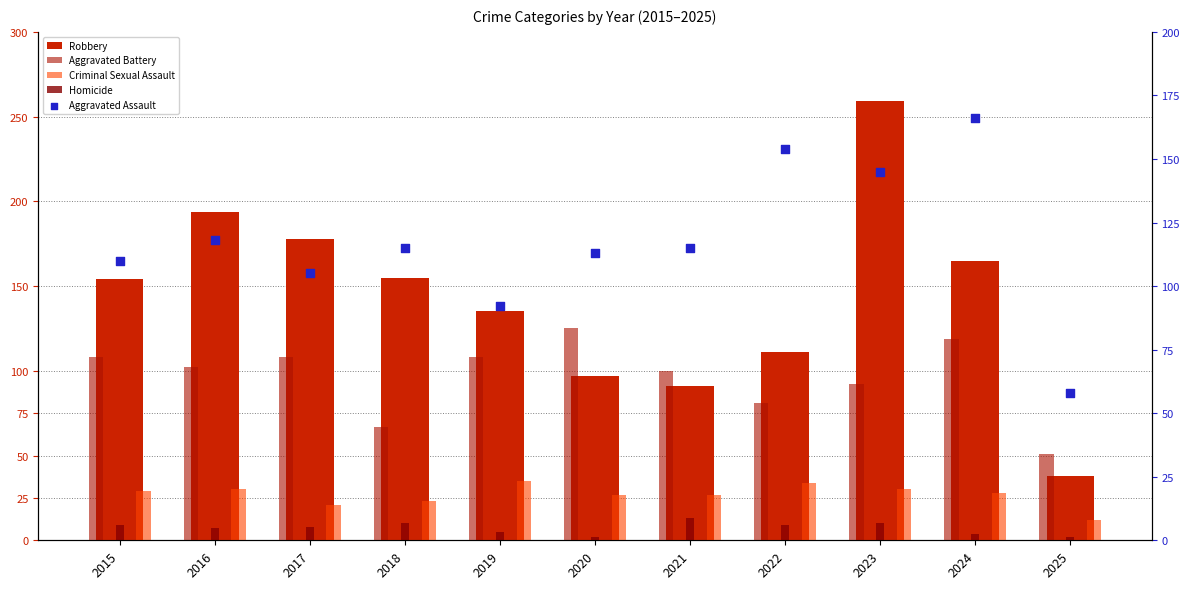

At which category is the sum across all series the highest?

2023